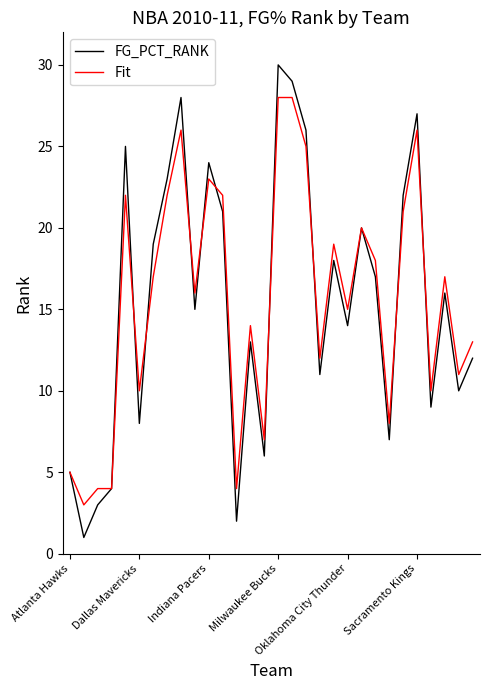

True or false: Fit and FG_PCT_RANK cross at least once.

True